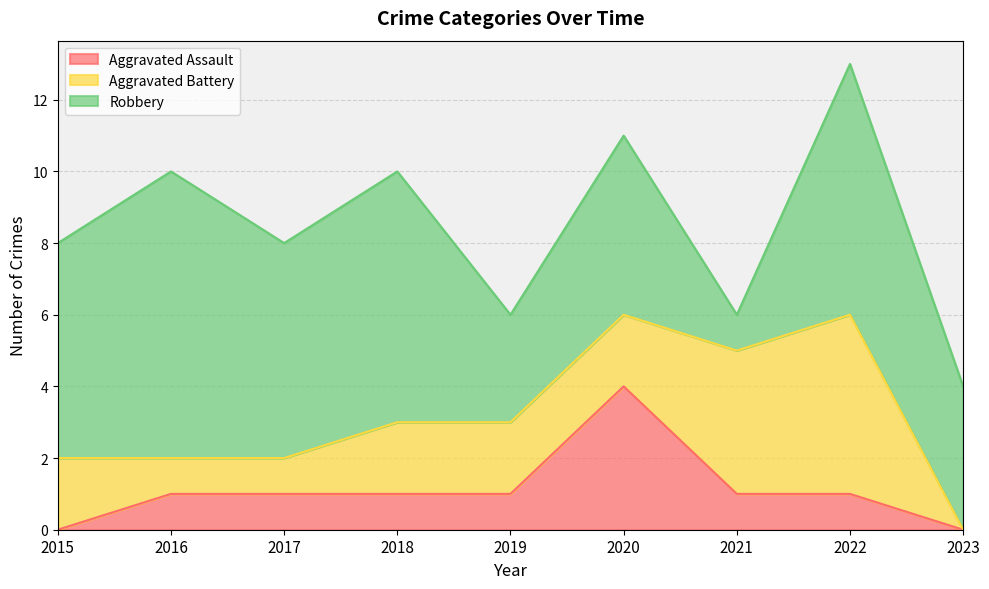

List the series in order of their peak value, lowest first.

Aggravated Assault, Aggravated Battery, Robbery